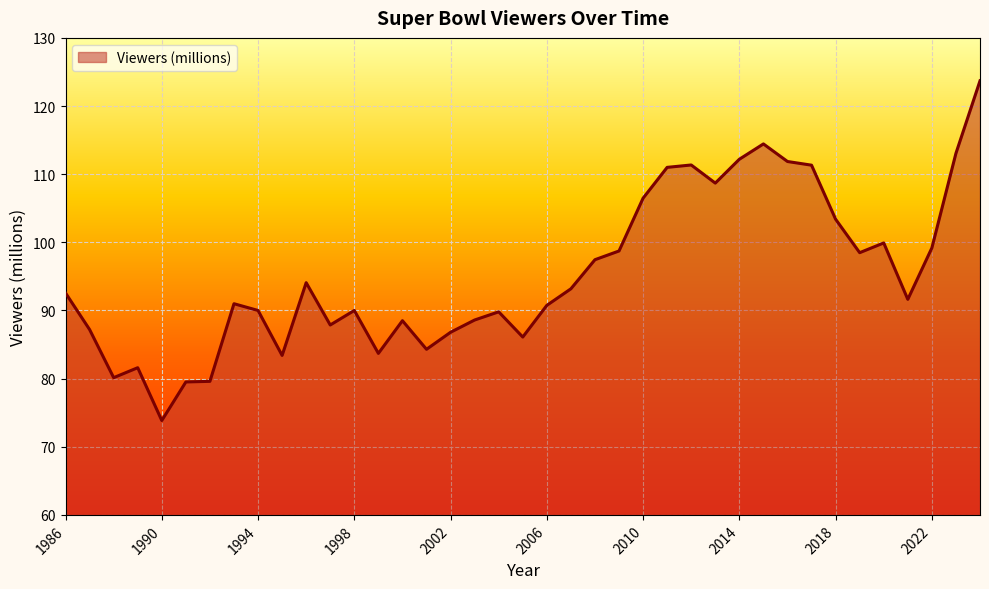

What is the greatest value displayed?

123.7